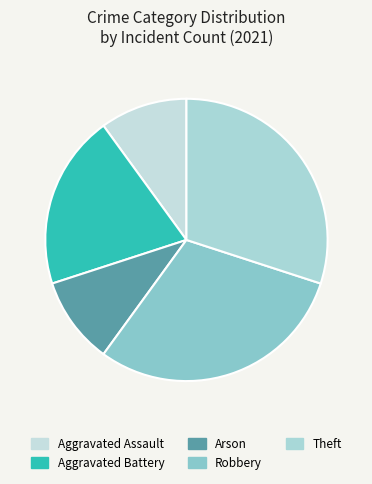

Count the number of slices in the pie.

5